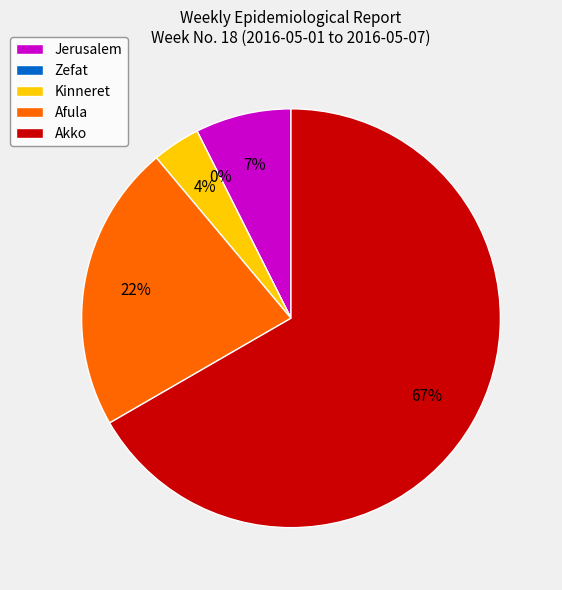

True or false: Kinneret accounts for 1% of the total.

False